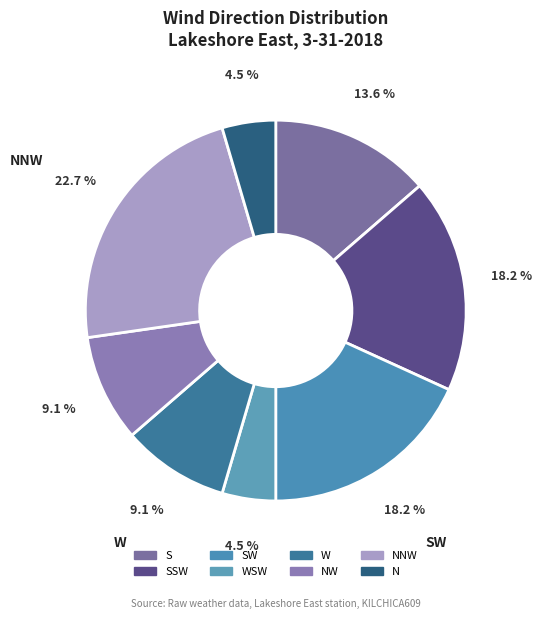

How many segments does this pie chart have?

8